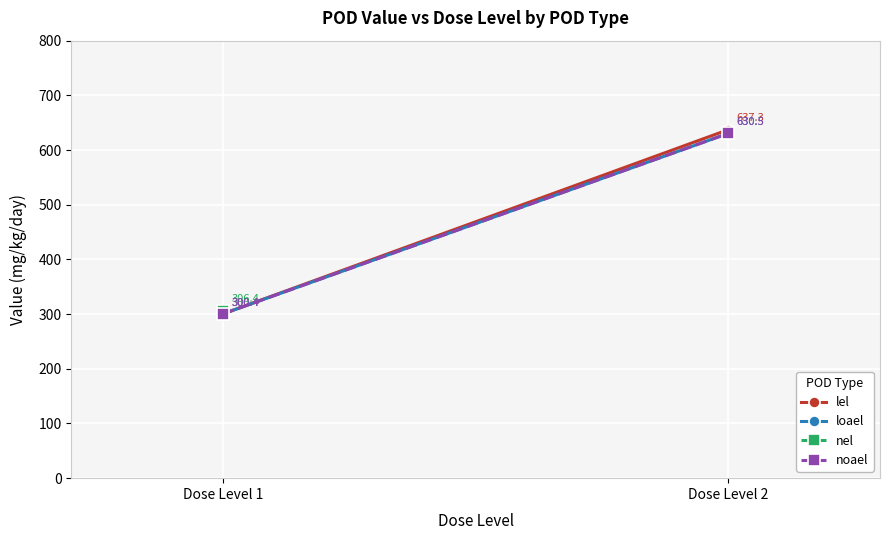

At how many categories does at least one series exceed 504?

1